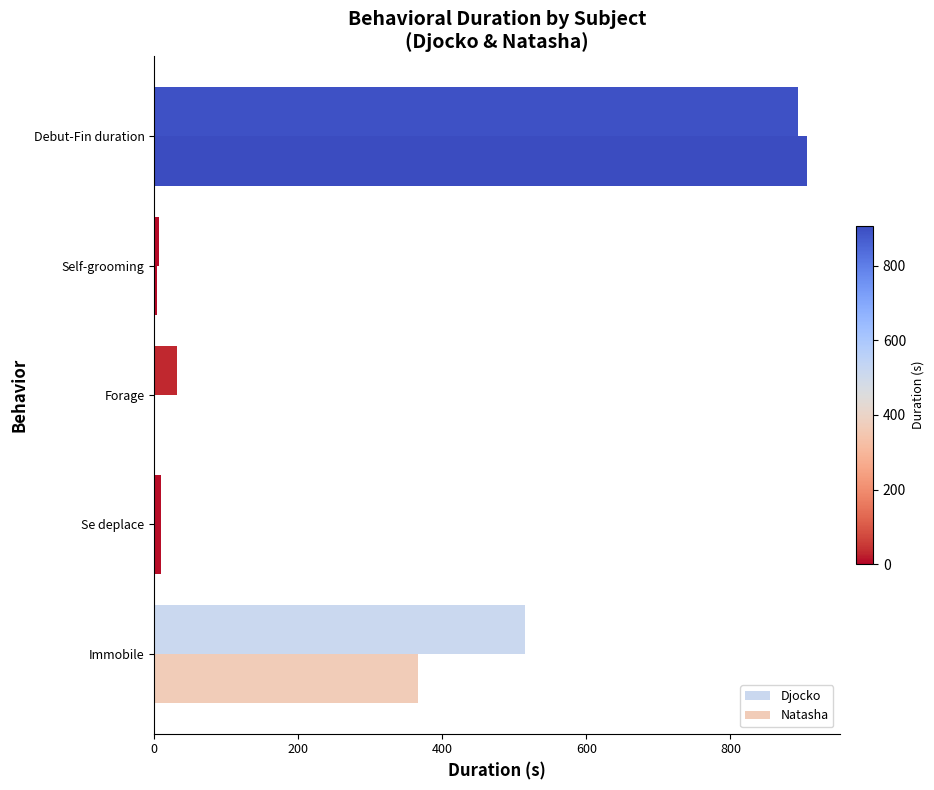

How many data points in Djocko are above 31?

3